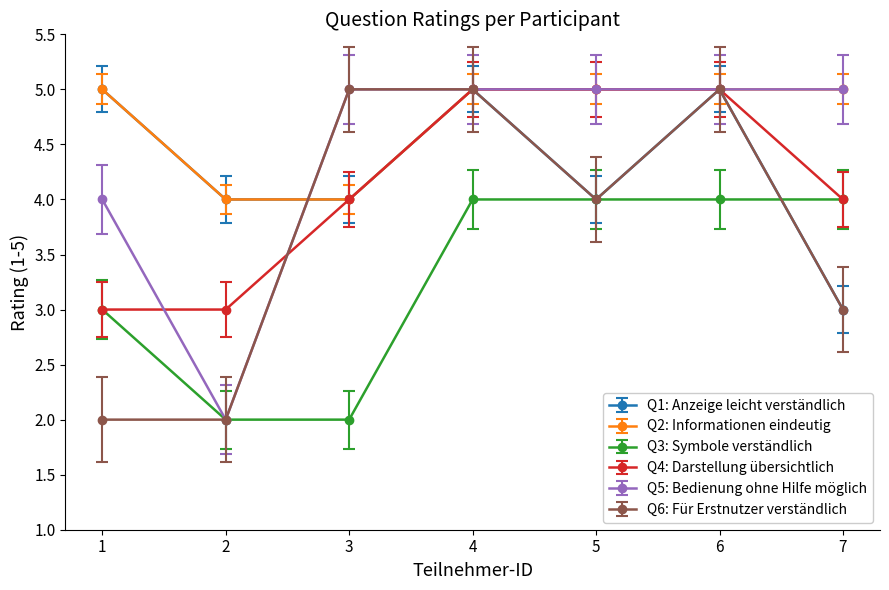

True or false: Q6: Für Erstnutzer verständlich has more than 0 interior local peaks.

True